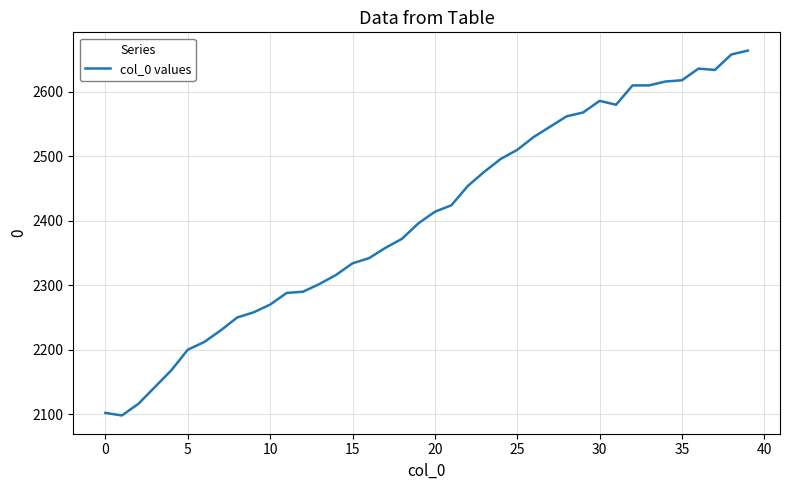

How many categories are shown in the chart?

40